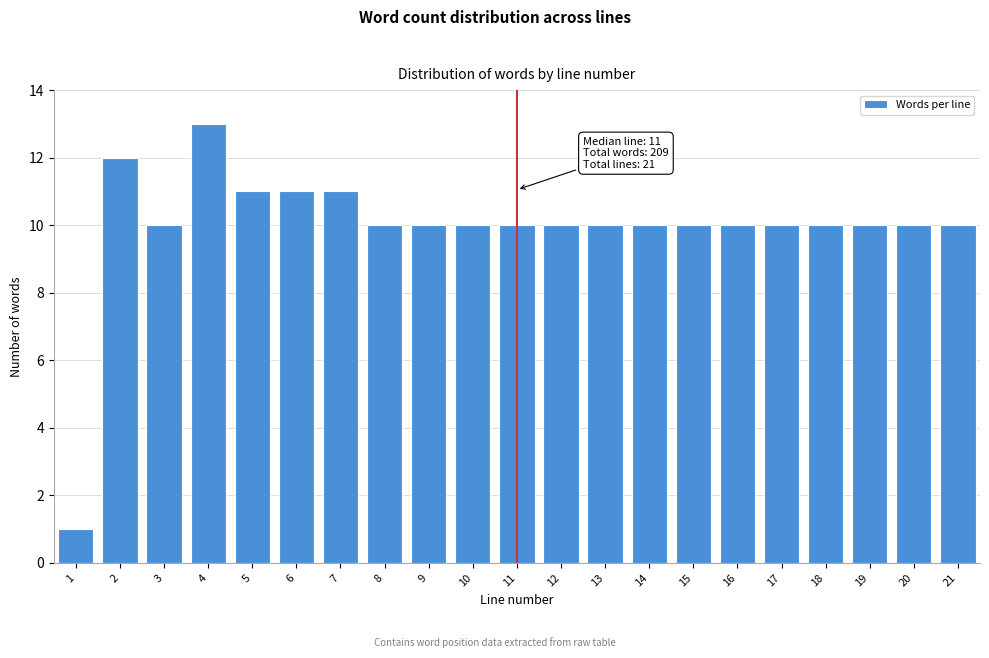

Reading right to left, extract all data points from this chart.

10	10	10	10	10	10	10	10	10	10	10	10	10	10	11	11	11	13	10	12	1